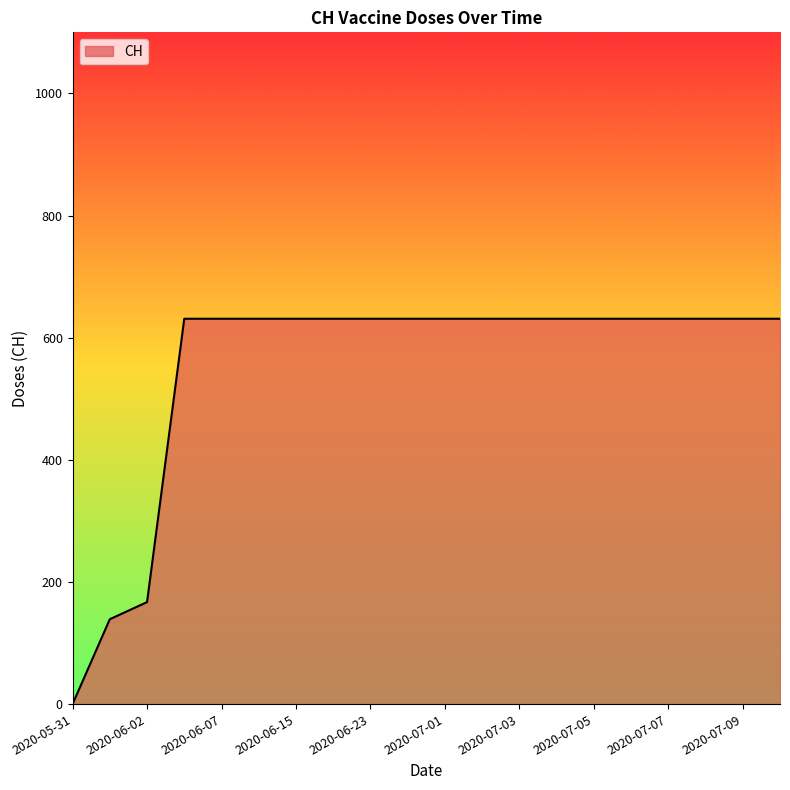

What is the difference between the maximum and minimum values?

631